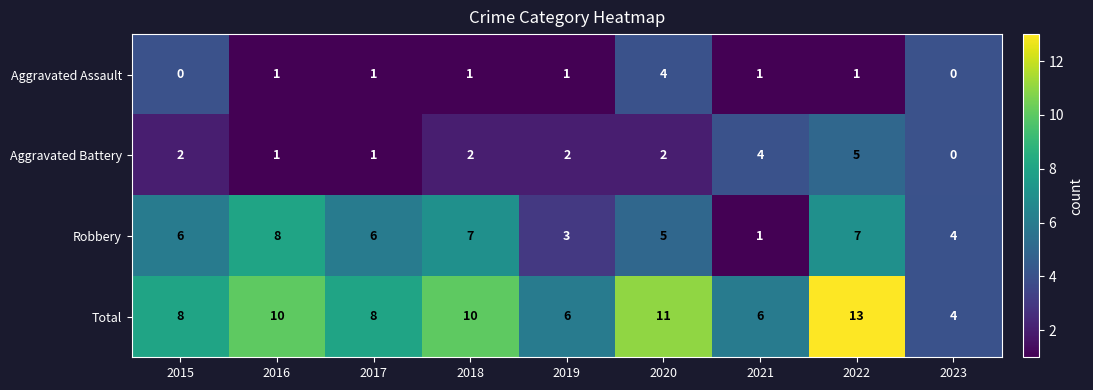

Which has a higher value, 2020 or 2019?

2020